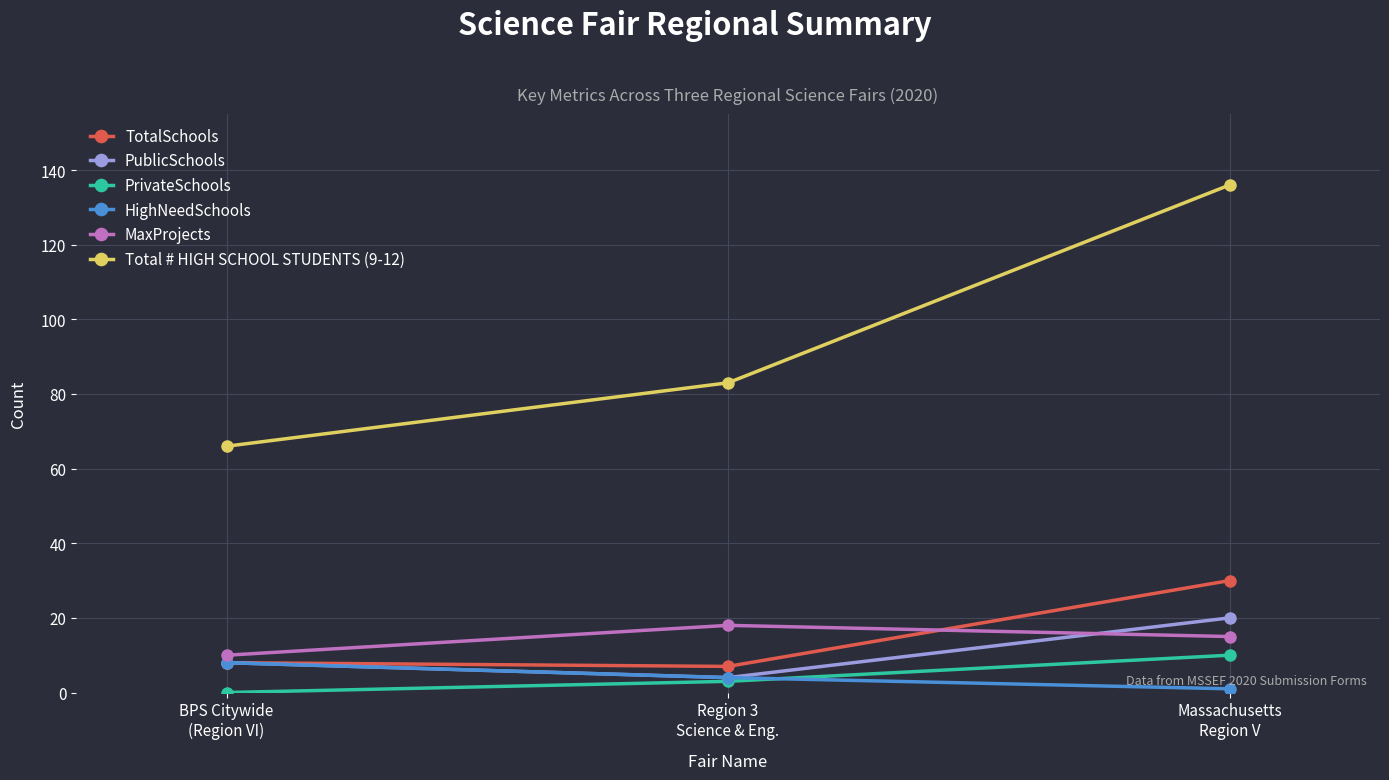

How many data points in PrivateSchools are less than 3?

1